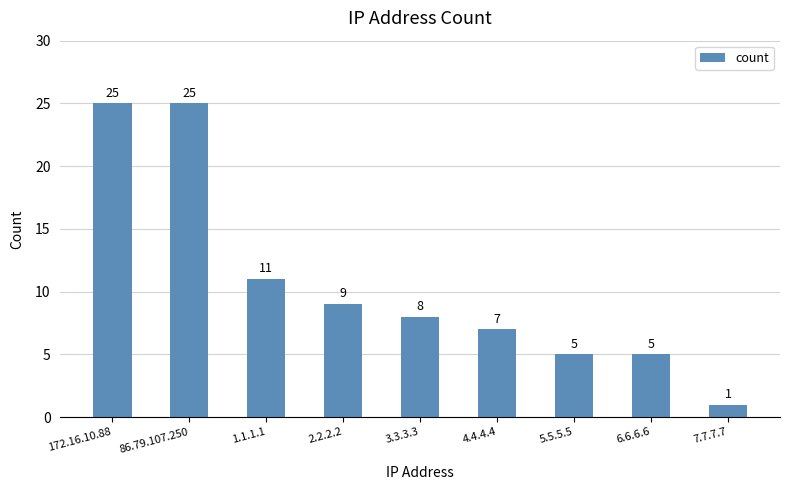

What is the label of the 3rd bar from the right?

5.5.5.5